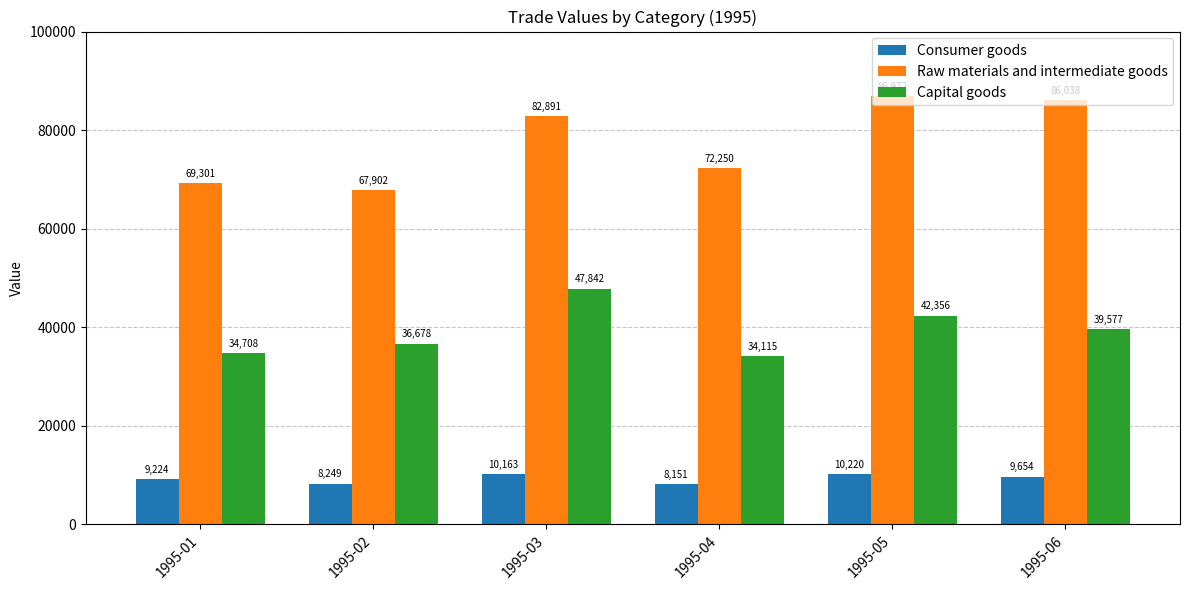

At 1995-04, list the series in order from smallest to largest.

Consumer goods, Capital goods, Raw materials and intermediate goods